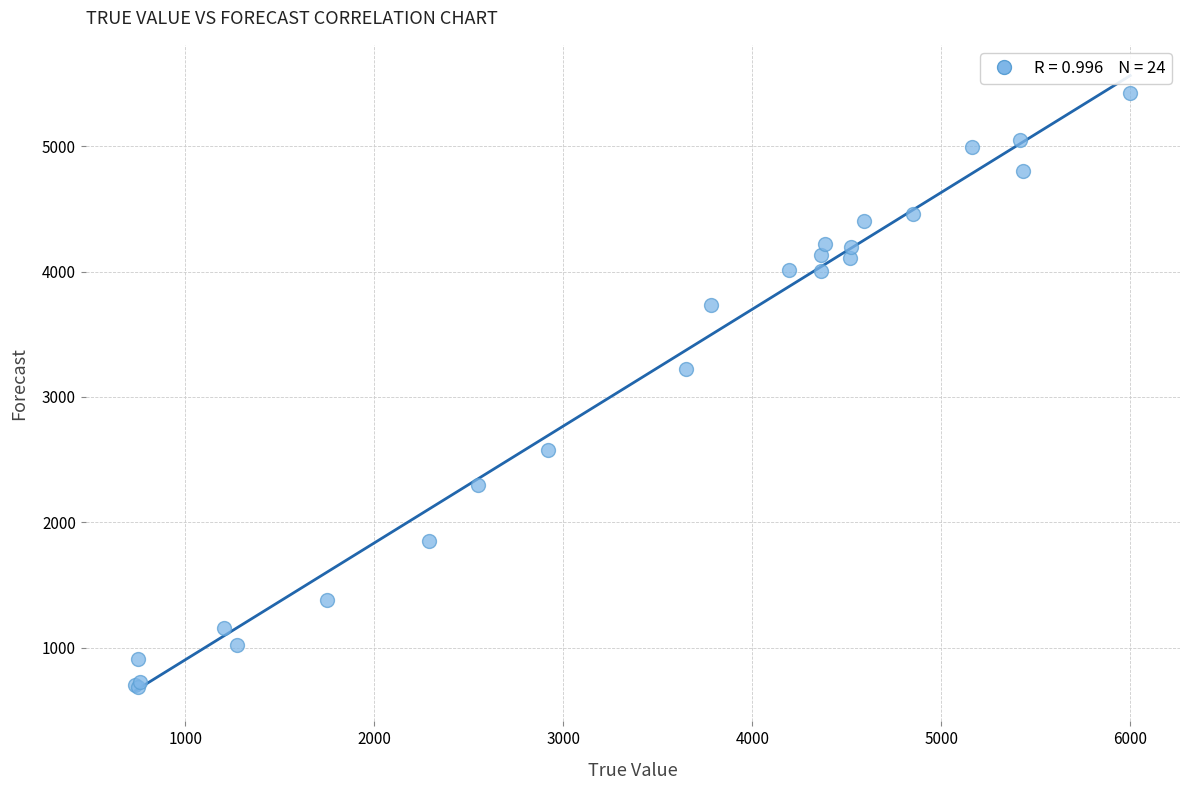

What Y value in the scatter plot is closest to 3054?

3221.5